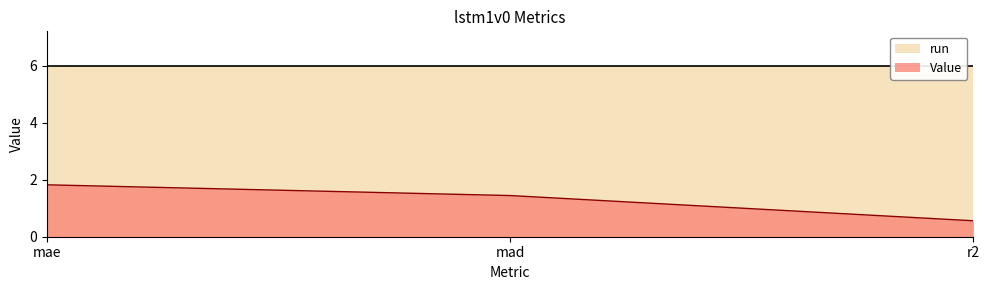

Which category has the lowest value across all series?

r2